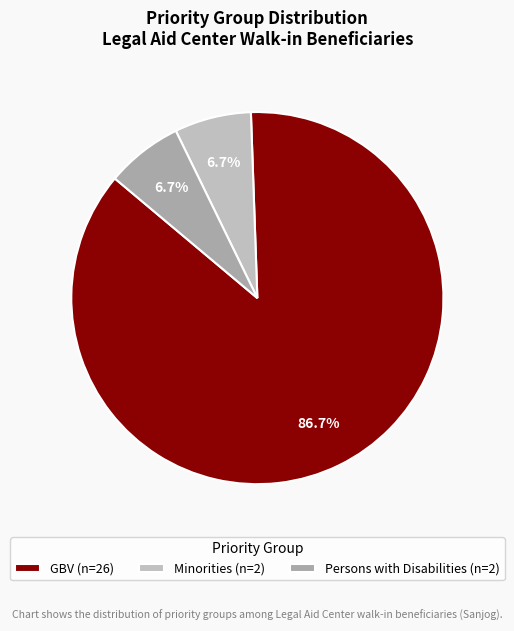

Which has a higher value, GBV or Minorities?

GBV